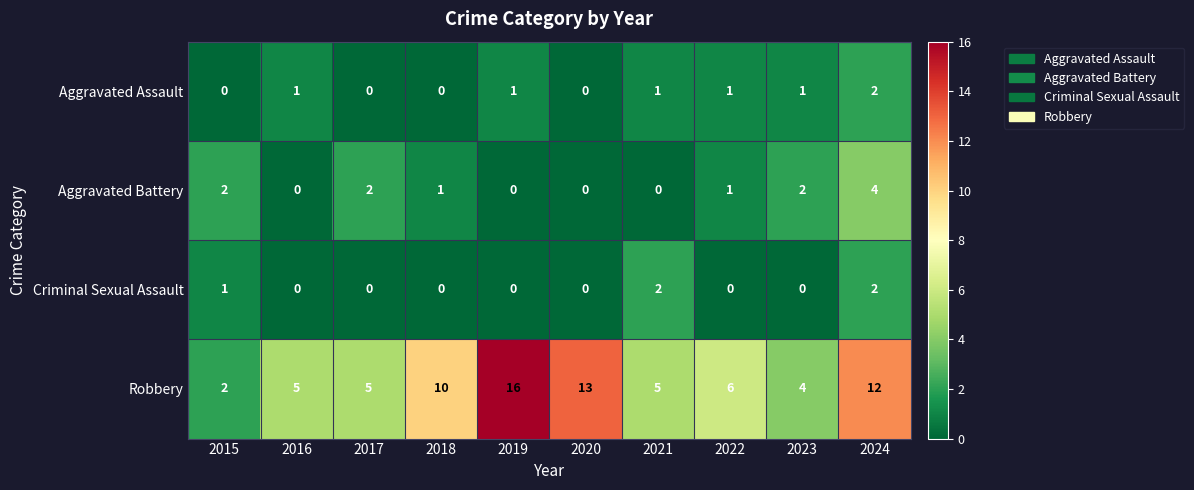

Is the value of Criminal Sexual Assault at 2020 greater than the value of Aggravated Battery at 2015?

No